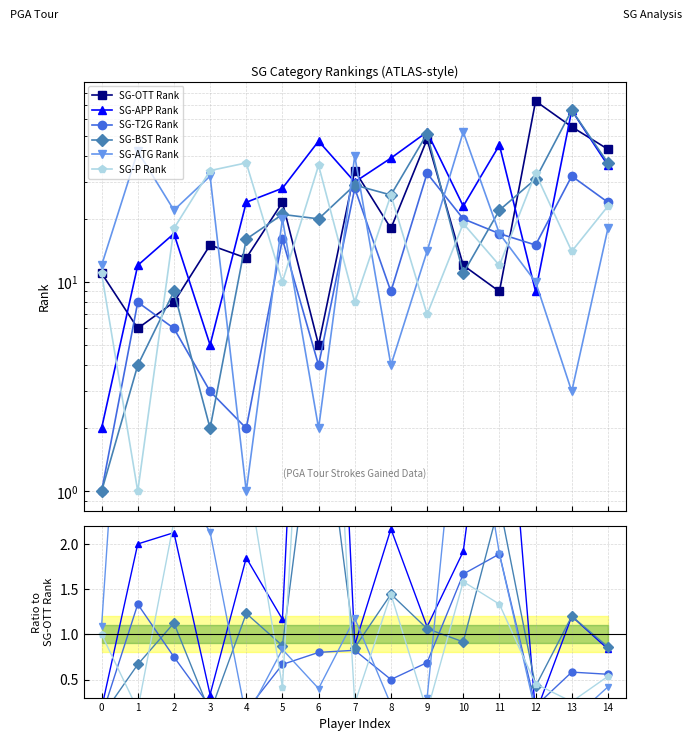

After their last crossing, which series has the higher values: SG-BST Rank or SG-P Rank?

SG-BST Rank